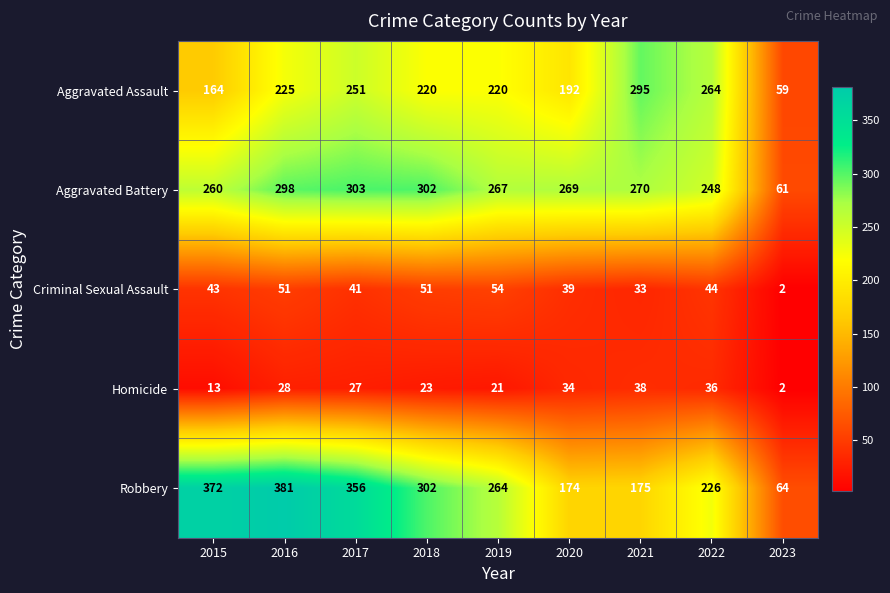

What is the difference between the highest and lowest values at 2015?

359